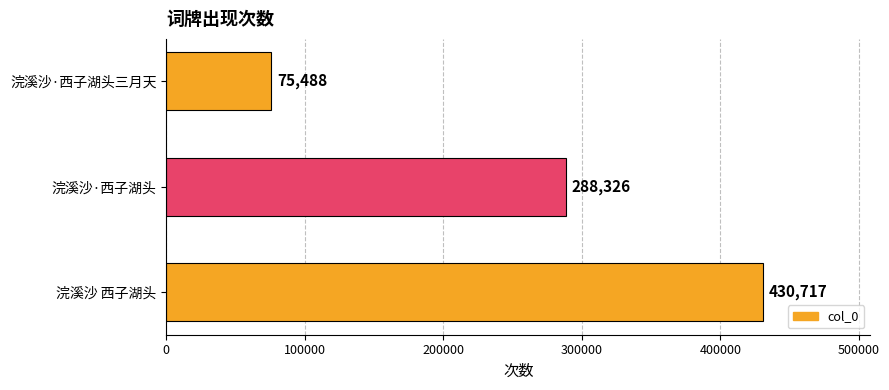

What is the change in value from 浣溪沙 西子湖头 to 浣溪沙·西子湖头?

-142391